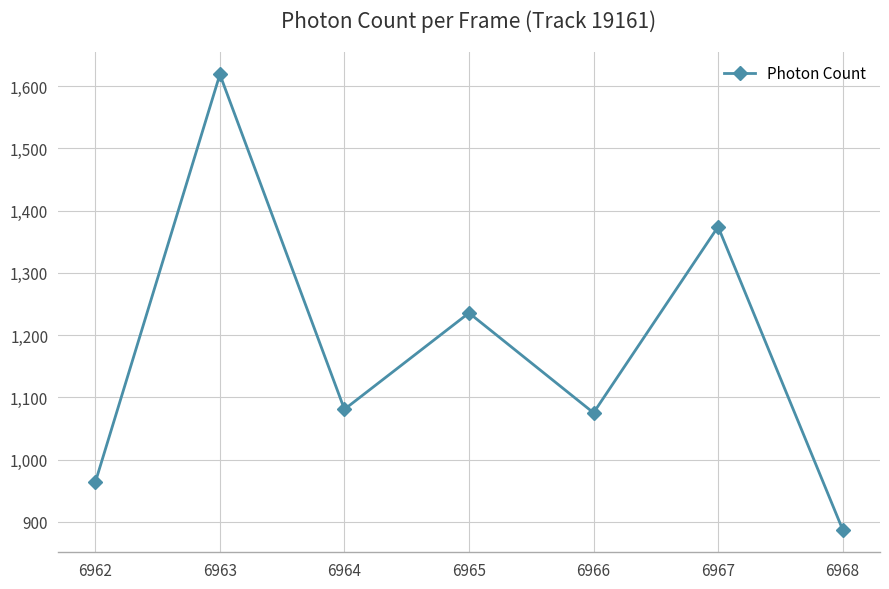

At which label is the value closest to 1253?

6965